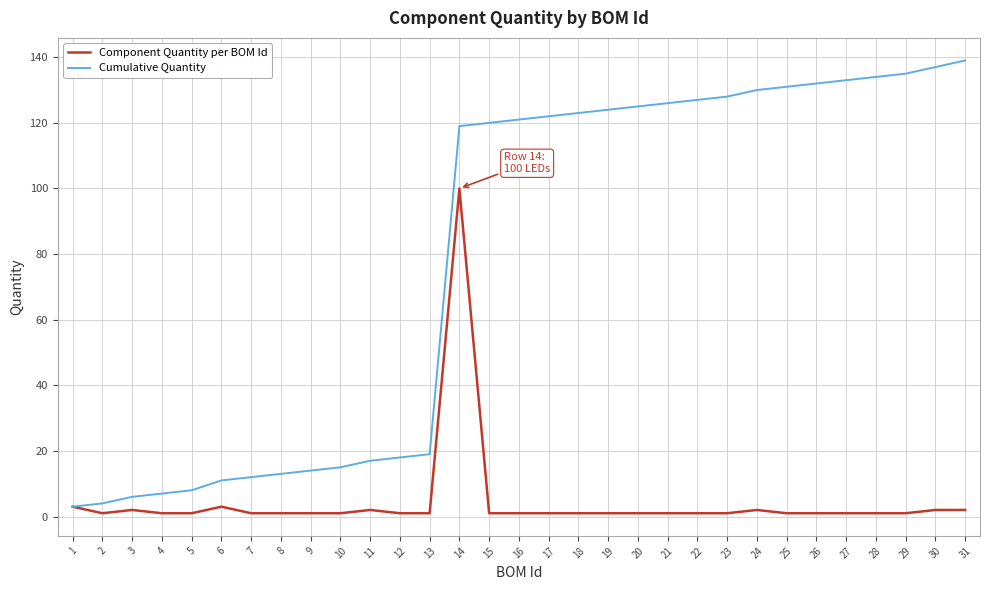

Which category has the highest value in the Component Quantity per BOM Id series?

14